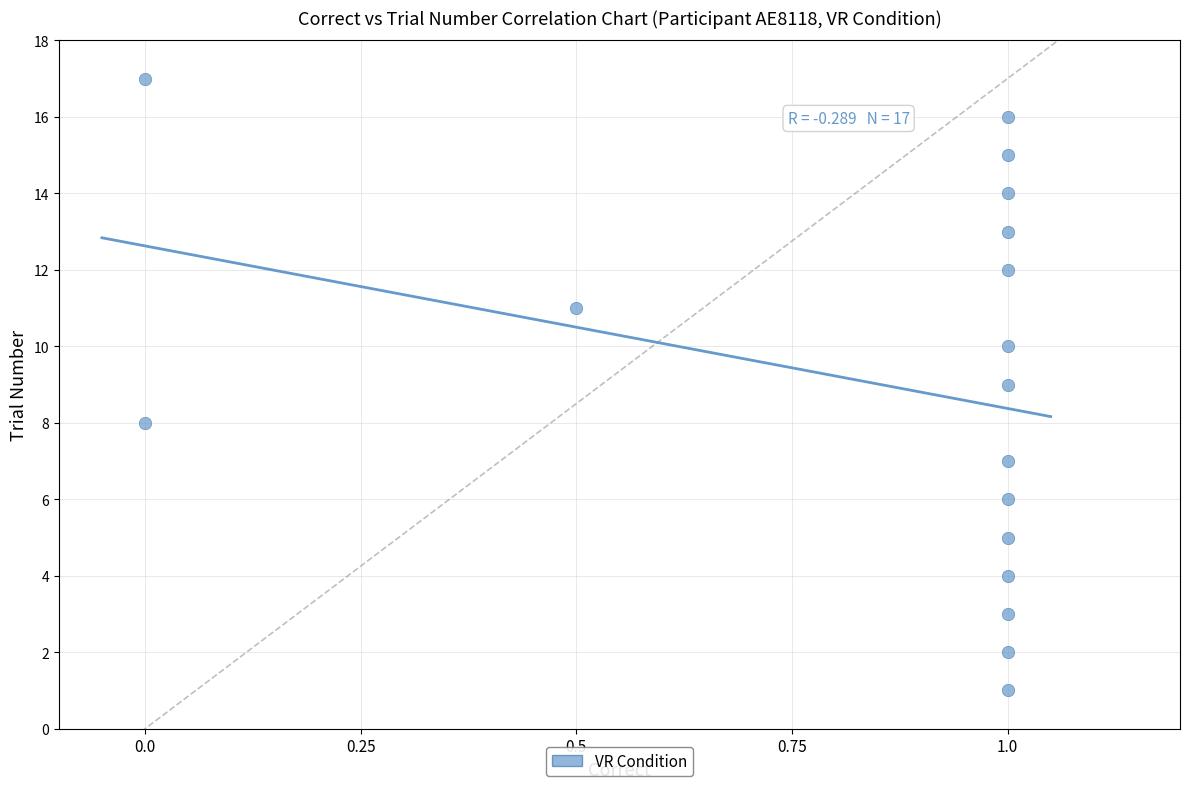

What is the range of Y values (max minus min)?

16